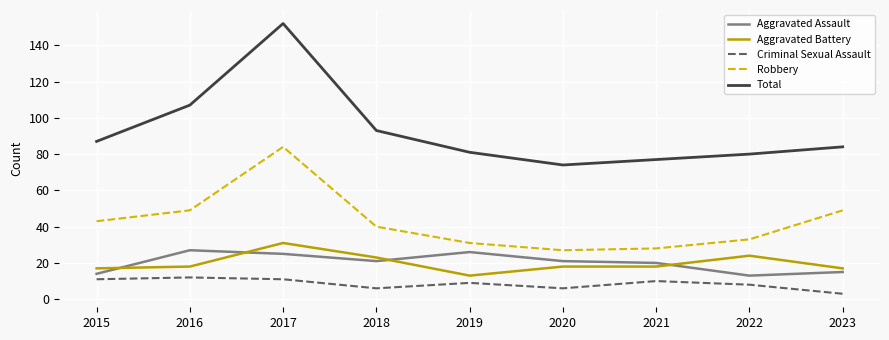

The Aggravated Battery series shows 31 at 2017. True or false?

True